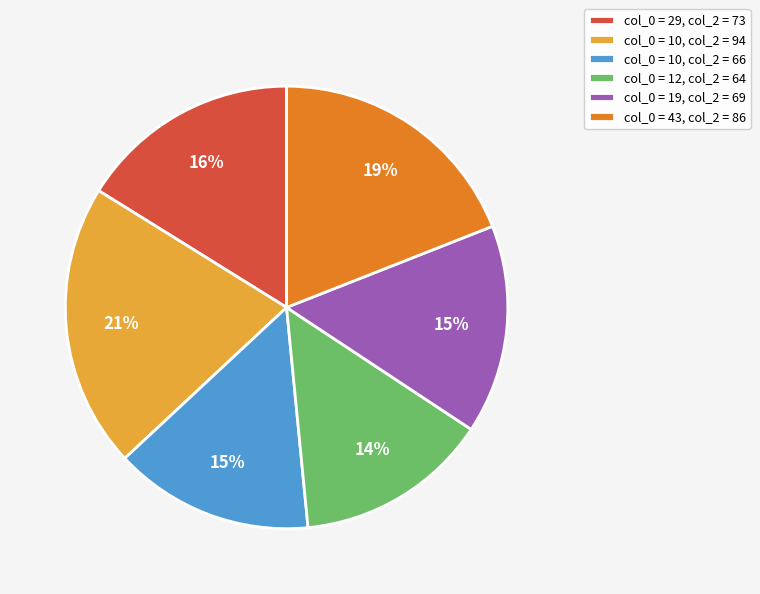

How many segments does this pie chart have?

6